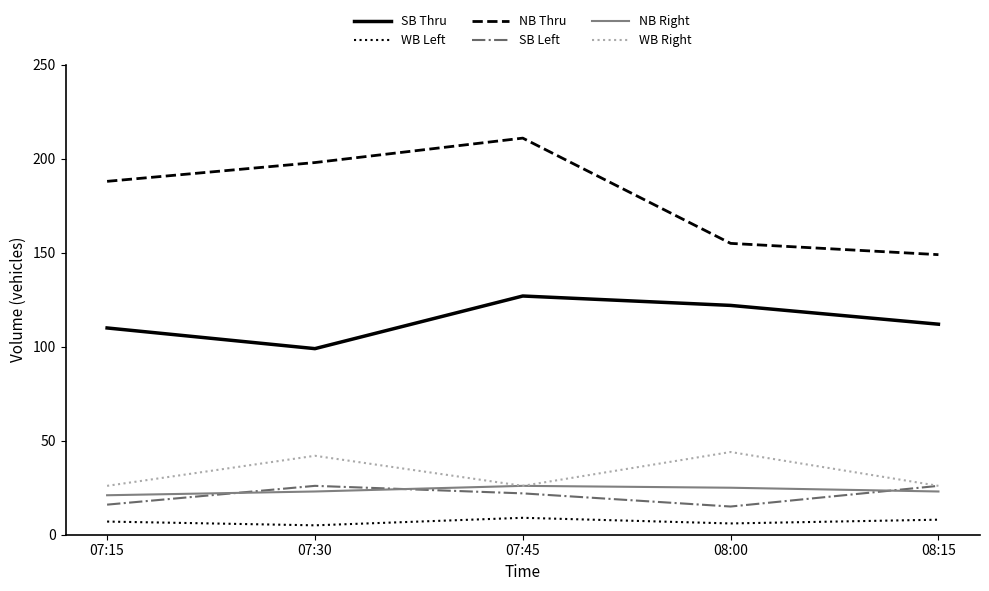

How many times do SB Left and NB Right cross each other?

3